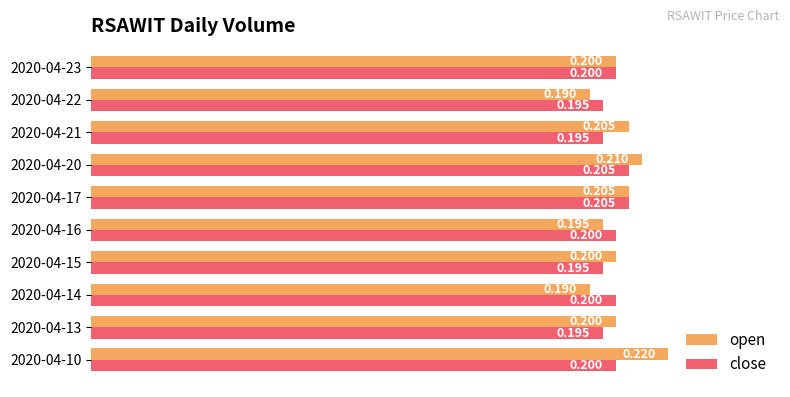

Rank the series by their maximum value, from highest to lowest.

open, close